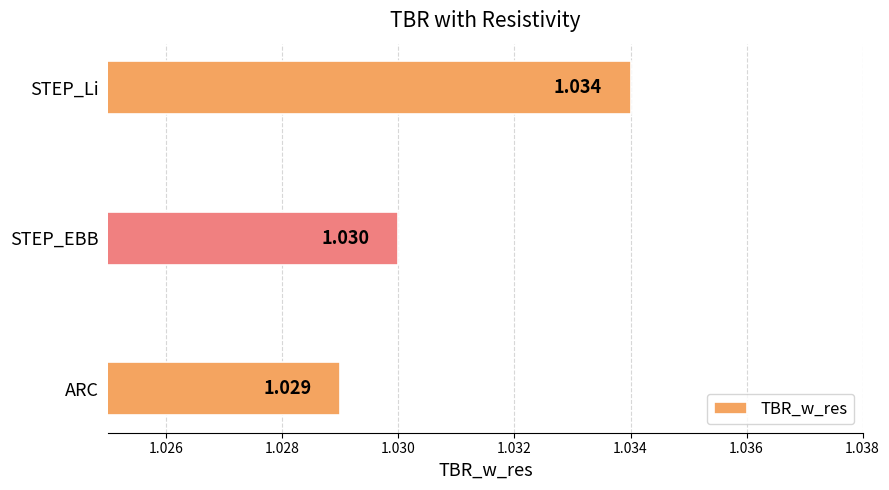

Which category has the lowest value across all series?

ARC